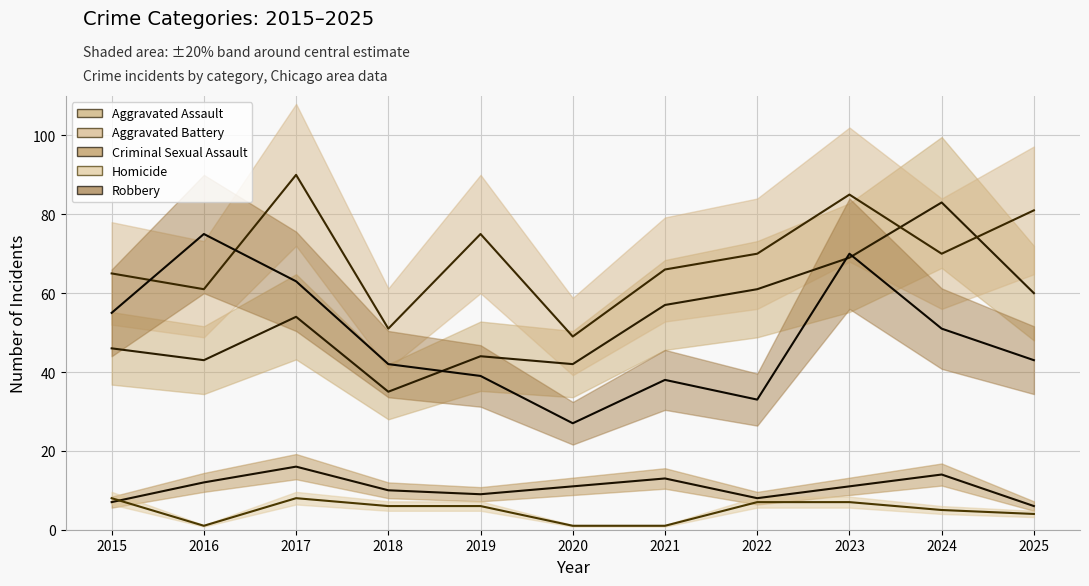

Does the chart display data point markers on the line(s)?

No